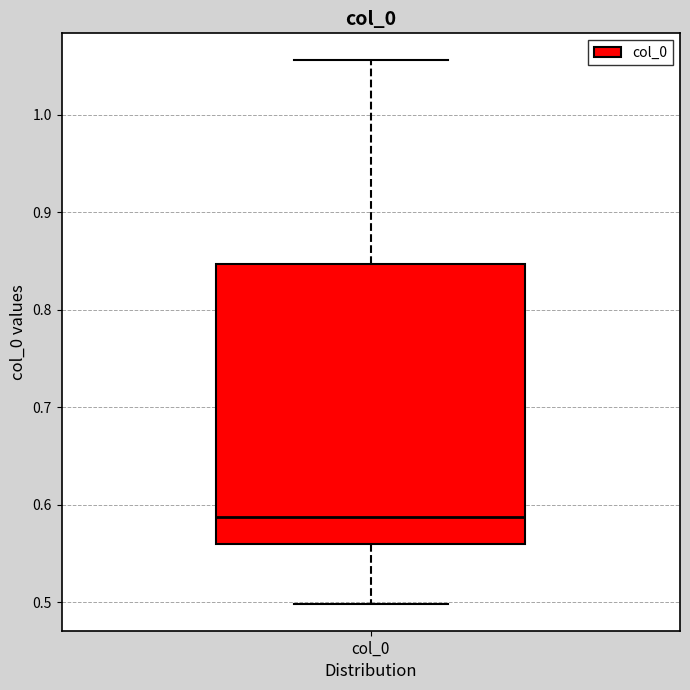

Where does the lower whisker of the box for col_0 end on the y-axis? The values are not printed on the chart, so give them approximately, as read against the axis.

0.50